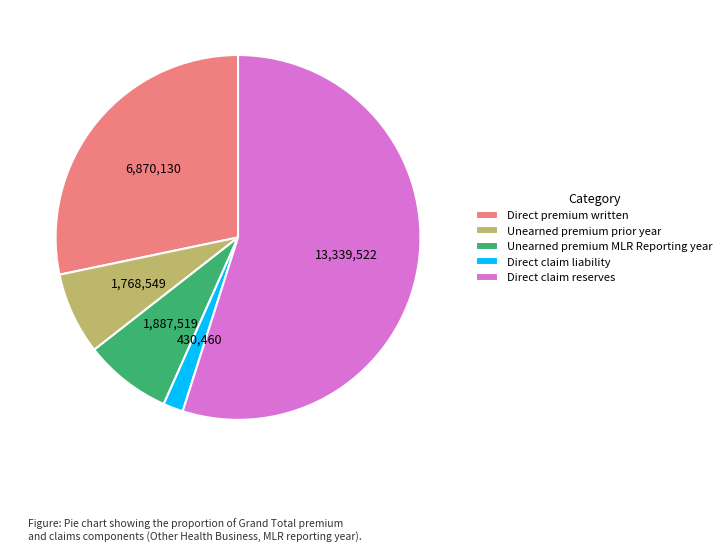

What is the ratio of the value at Unearned premium MLR Reporting year to the value at Unearned premium prior year?

1.1